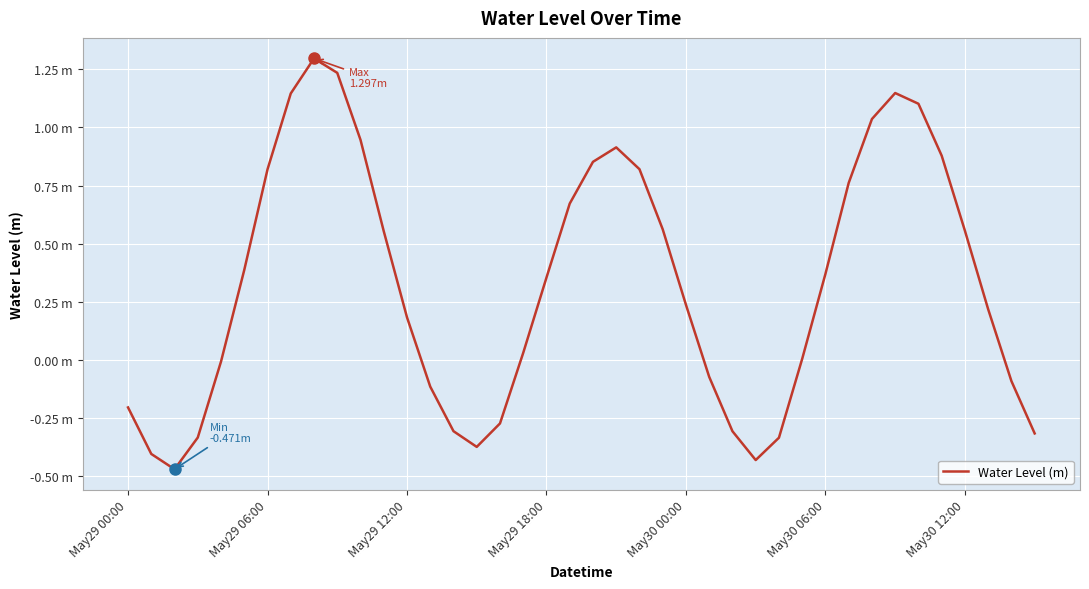

Does the chart have visible grid lines?

Yes